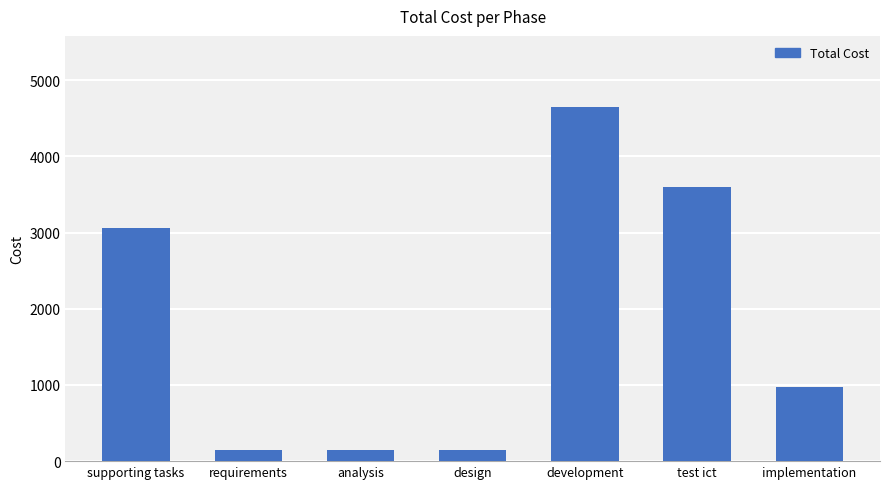

What is the change in value from supporting tasks to analysis?

-2910